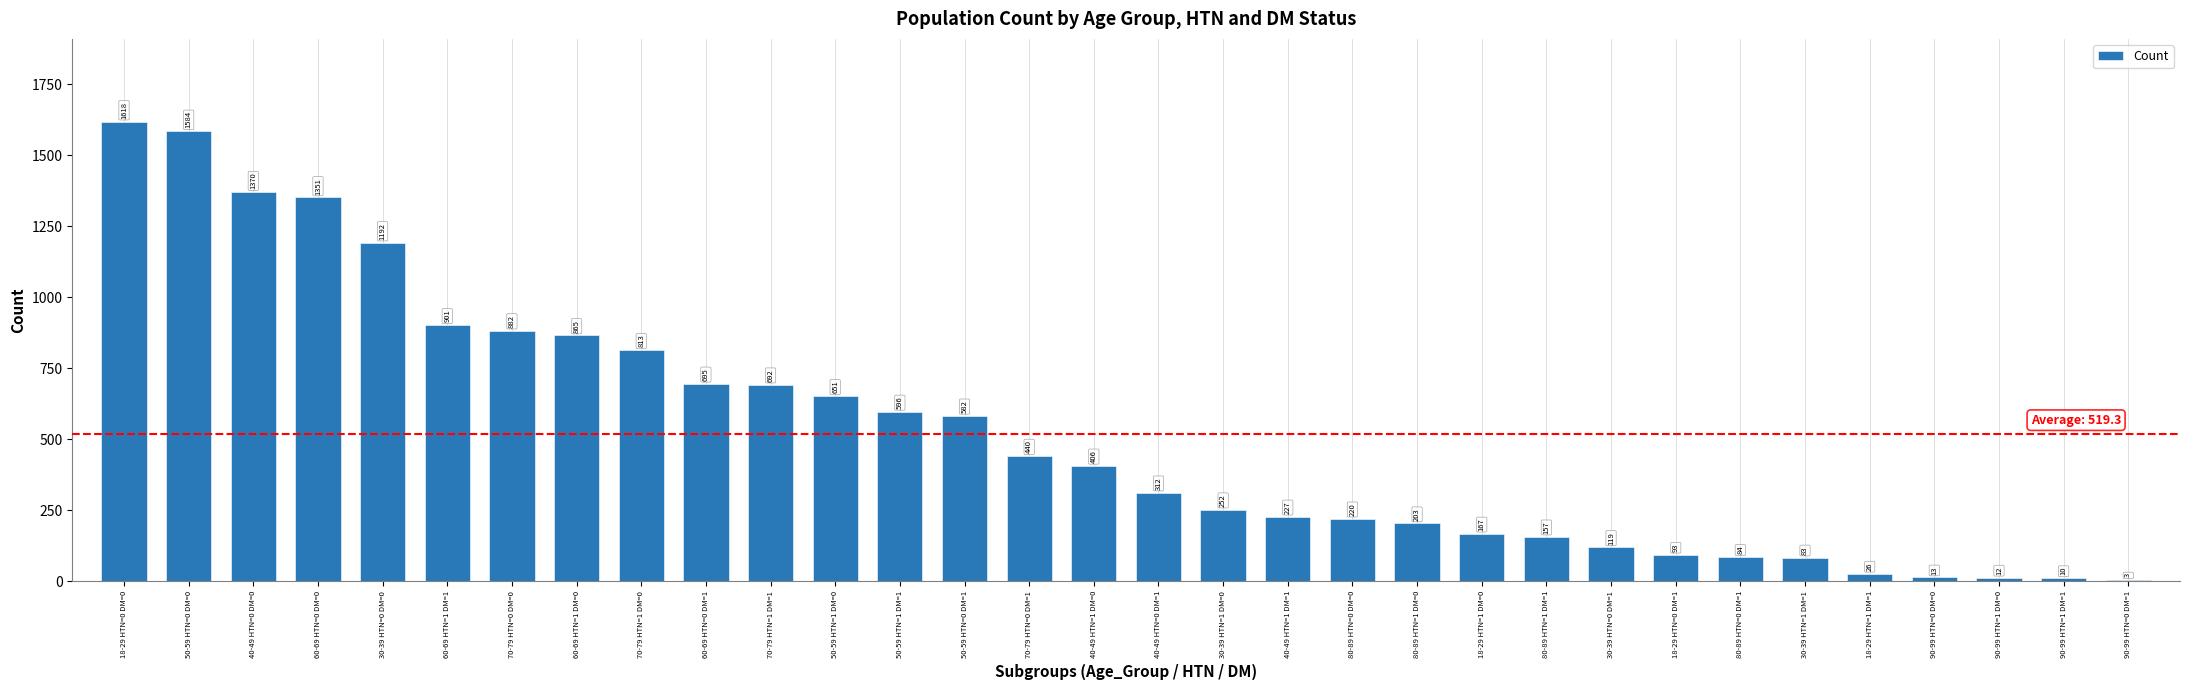

What is the greatest value displayed?

1618